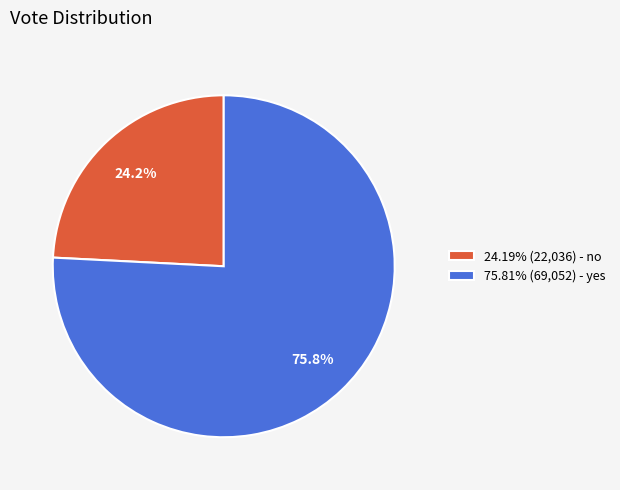

How many slices are in this pie chart?

2